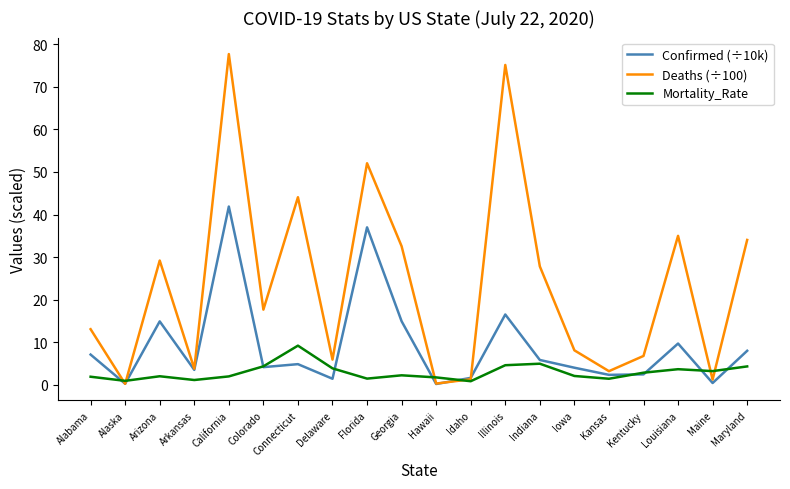

What is the approximate value of Deaths (÷100) at California?

77.7